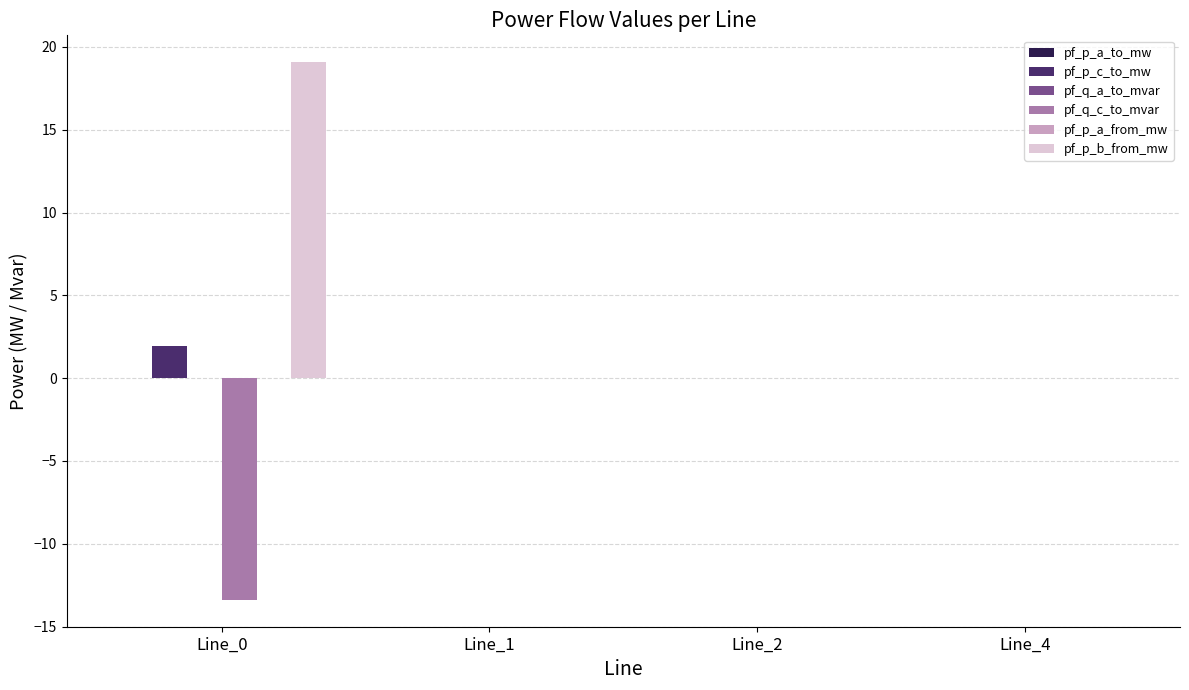

True or false: pf_p_c_to_mw has a value of 1.1 at Line_4.

False